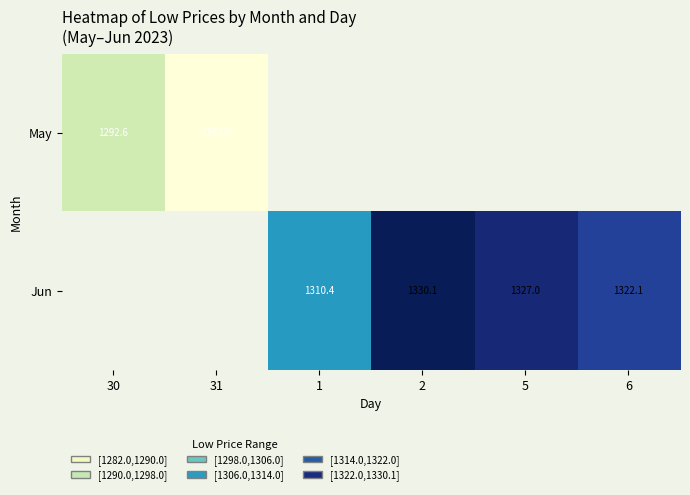

Is the value of Jun at 1 greater than the value of May at 30?

Yes